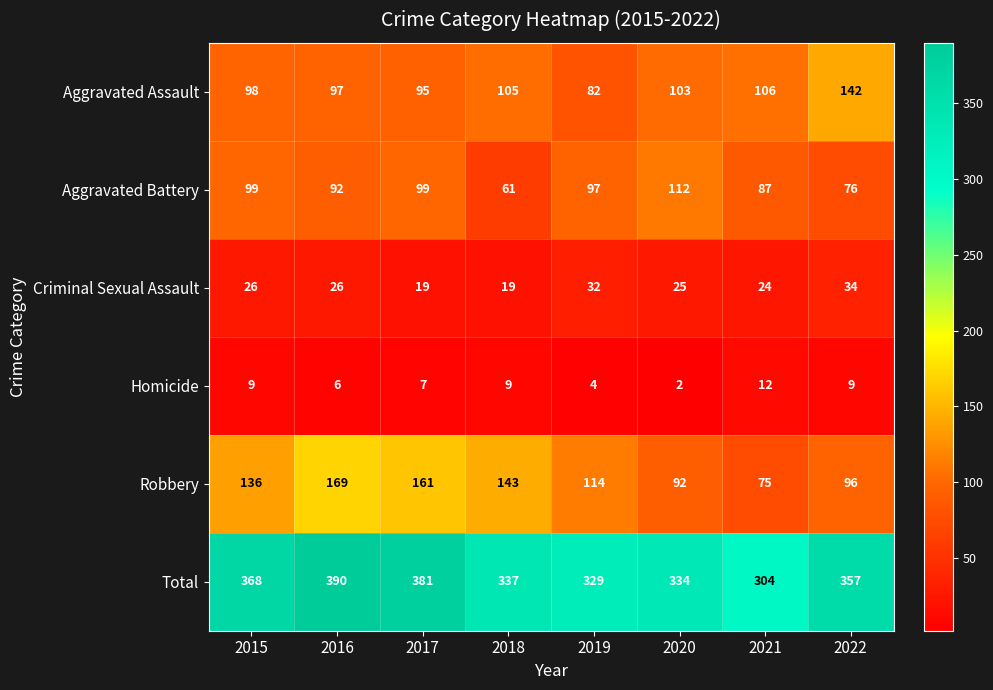

Which series has the largest total across all categories?

Total